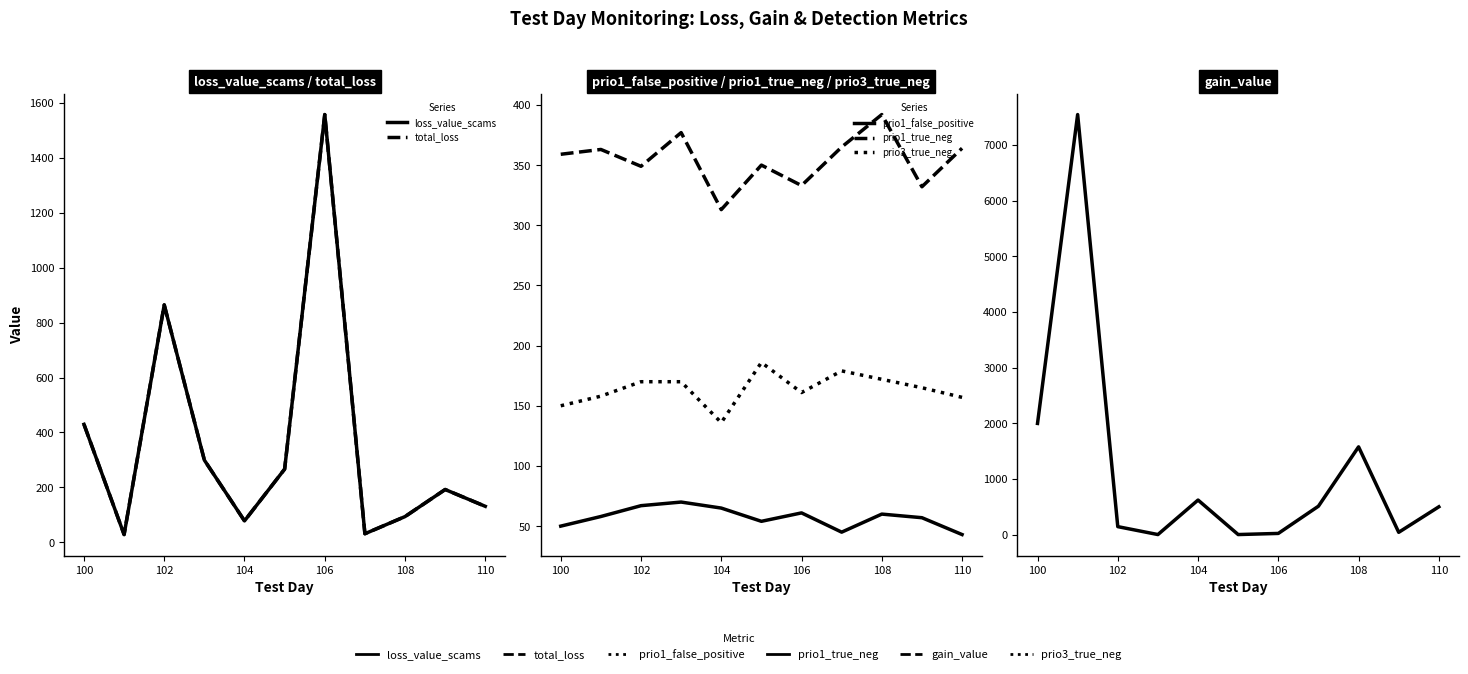

True or false: prio3_true_neg and gain_value intersect in this chart.

True